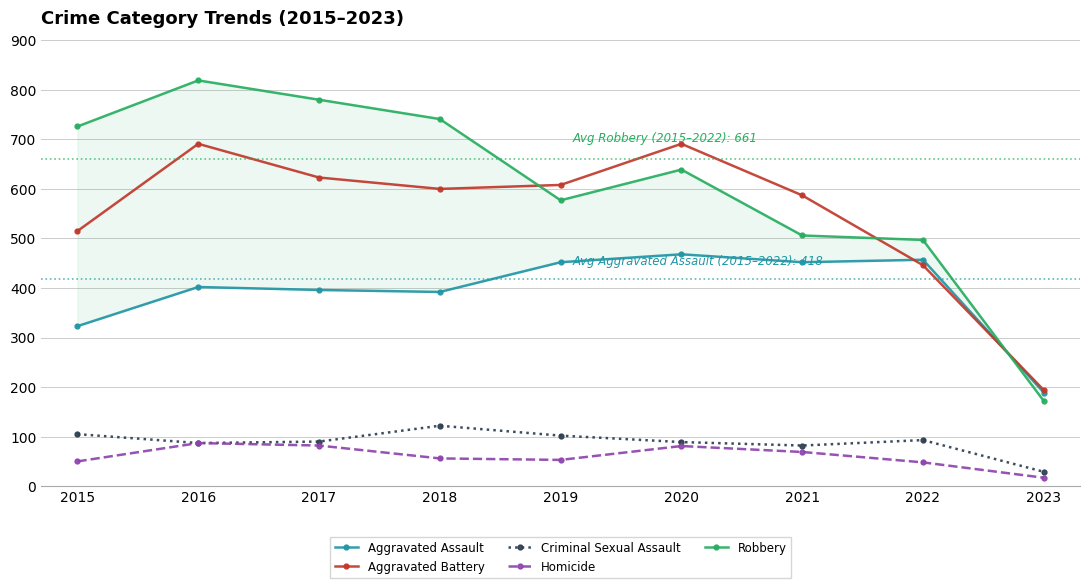

What is the highest value of the Robbery series?

819